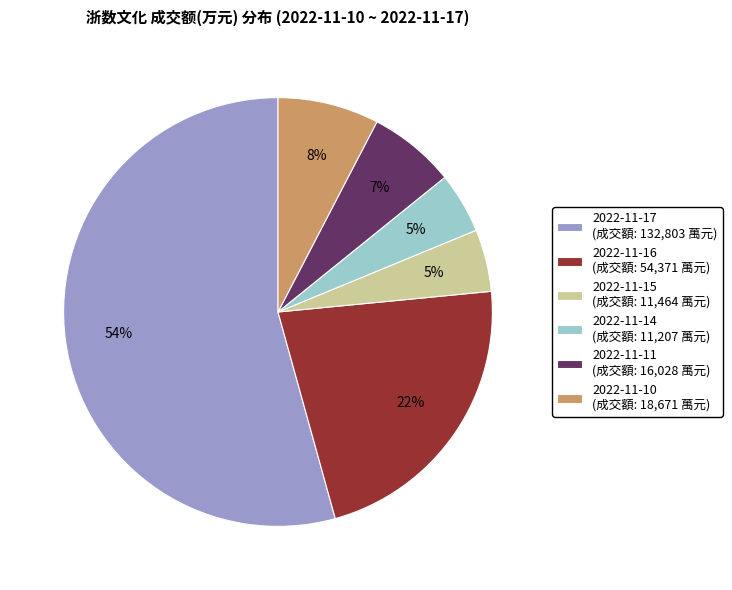

Do 2022-11-11 (成交額: 16,028 萬元) and 2022-11-17 (成交額: 132,803 萬元) together represent more than half of the pie?

Yes